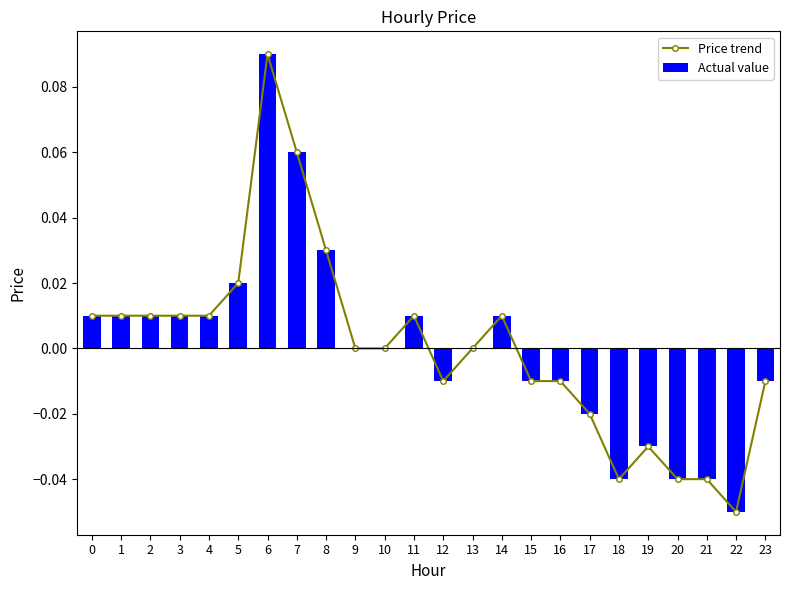

At how many categories does at least one series exceed 0?

11